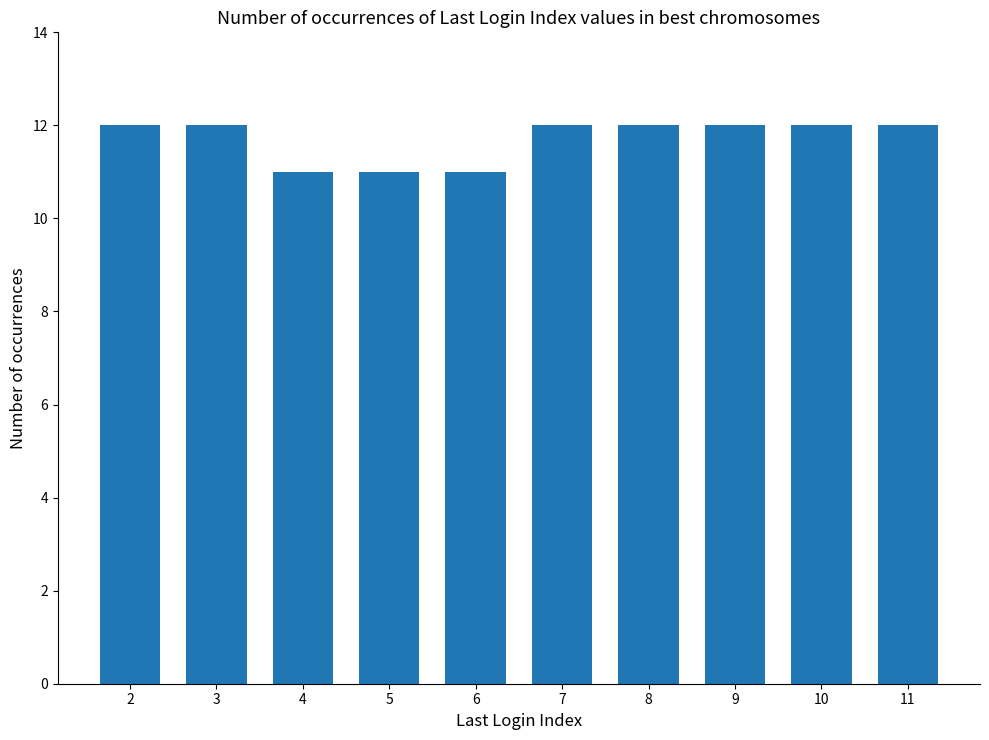

What is the approximate value at 5?

11